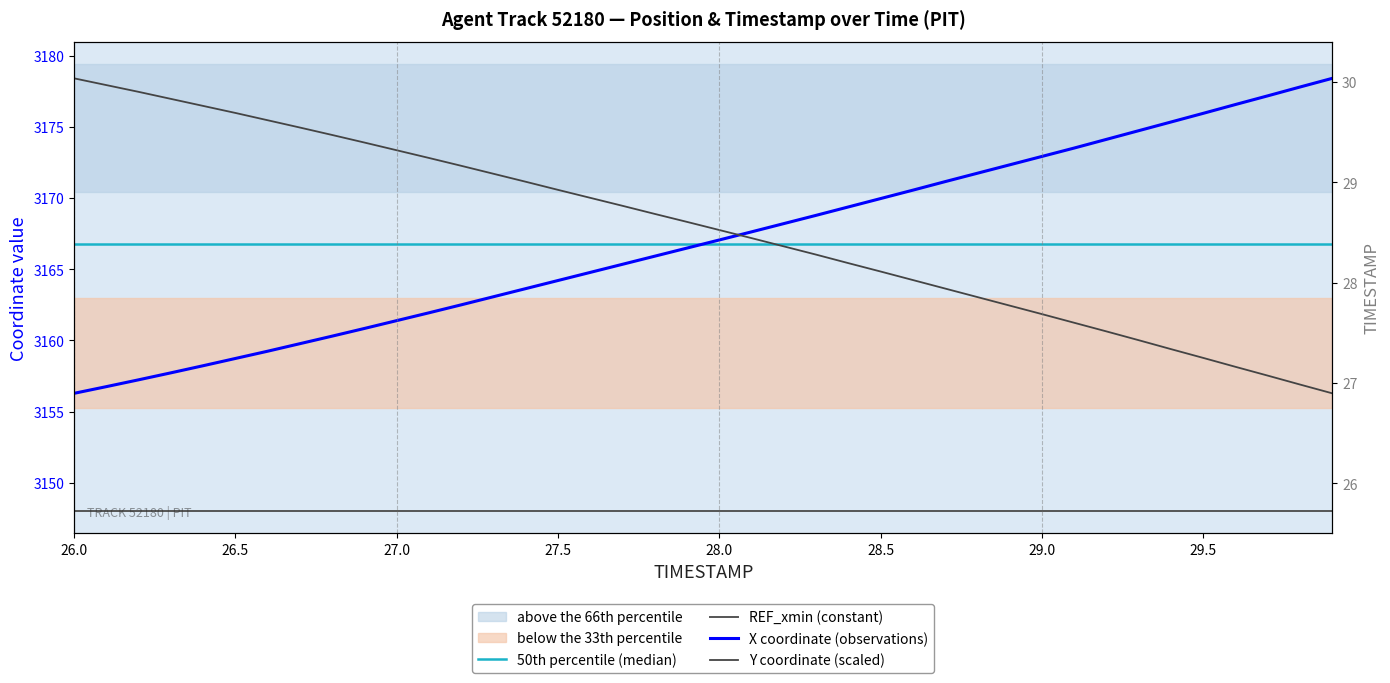

The value of Y at 27.8 is 3168.9. True or false?

True